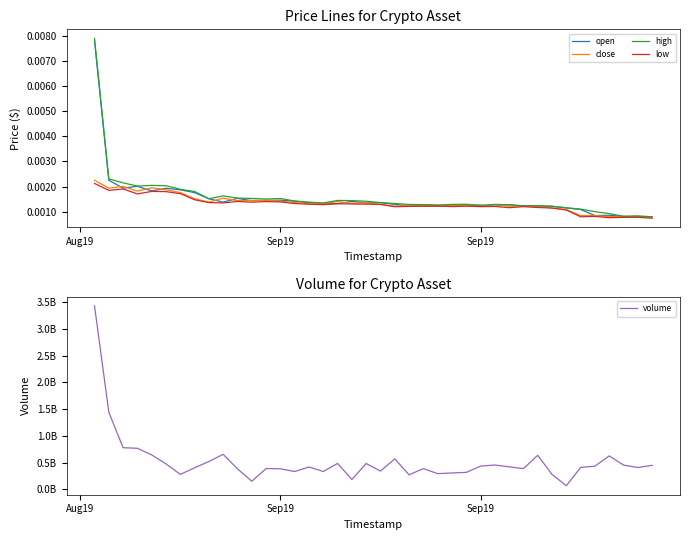

Which series has the widest spread of values?

volume